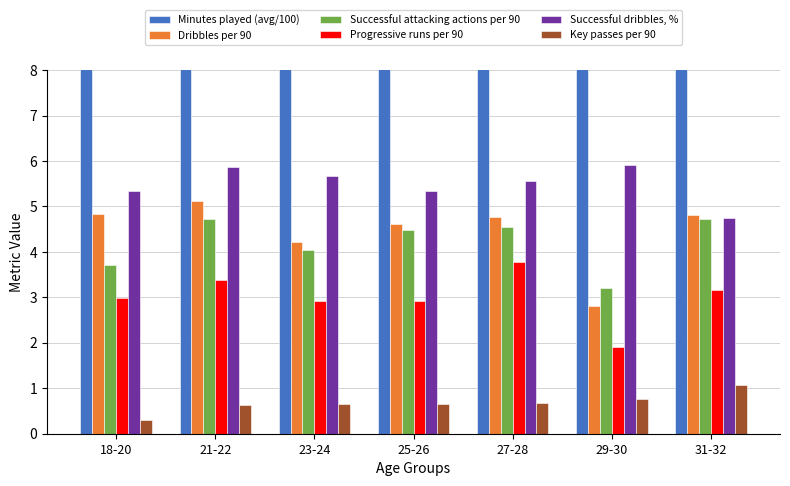

Reading left to right, what are all the values shown in this chart?

Minutes played (avg/100): 14.6	17.3	16.3	17.5	18.5	15.8	18.9
Dribbles per 90: 4.8	5.1	4.2	4.6	4.8	2.8	4.8
Successful attacking actions per 90: 3.7	4.7	4.1	4.5	4.5	3.2	4.7
Progressive runs per 90: 3.0	3.4	2.9	2.9	3.8	1.9	3.2
Successful dribbles, %: 5.3	5.9	5.7	5.3	5.6	5.9	4.7
Key passes per 90: 0.3	0.6	0.7	0.6	0.7	0.8	1.1